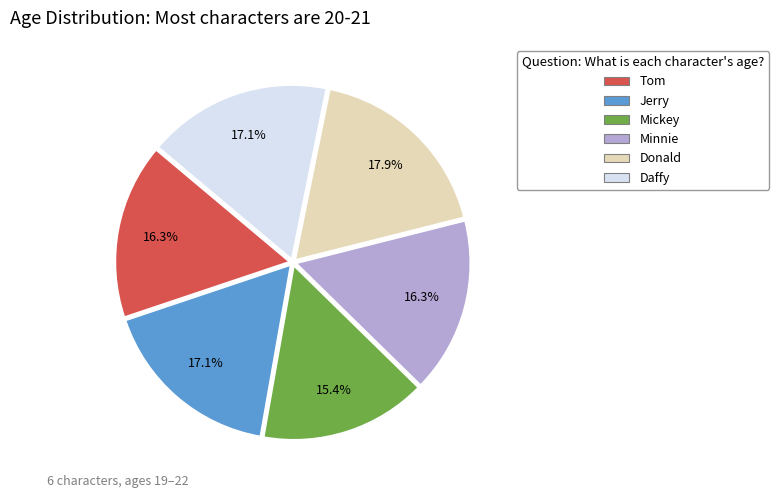

True or false: Donald accounts for 4% of the total.

False